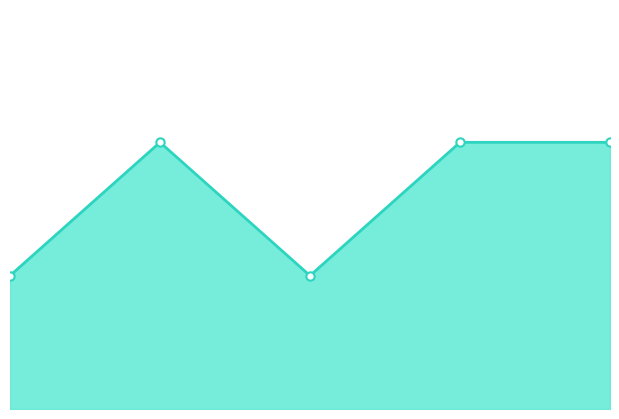

What is the difference between the maximum and minimum values?

1